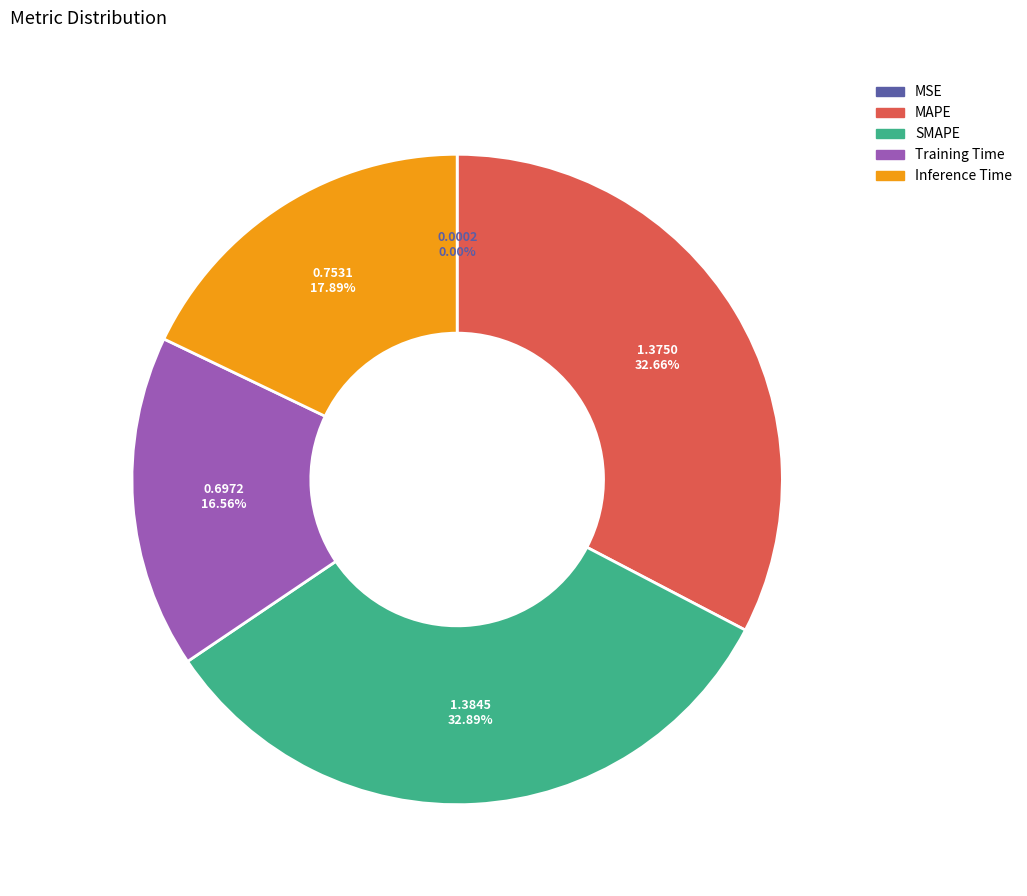

Is the sum of SMAPE and Inference Time greater than half?

Yes